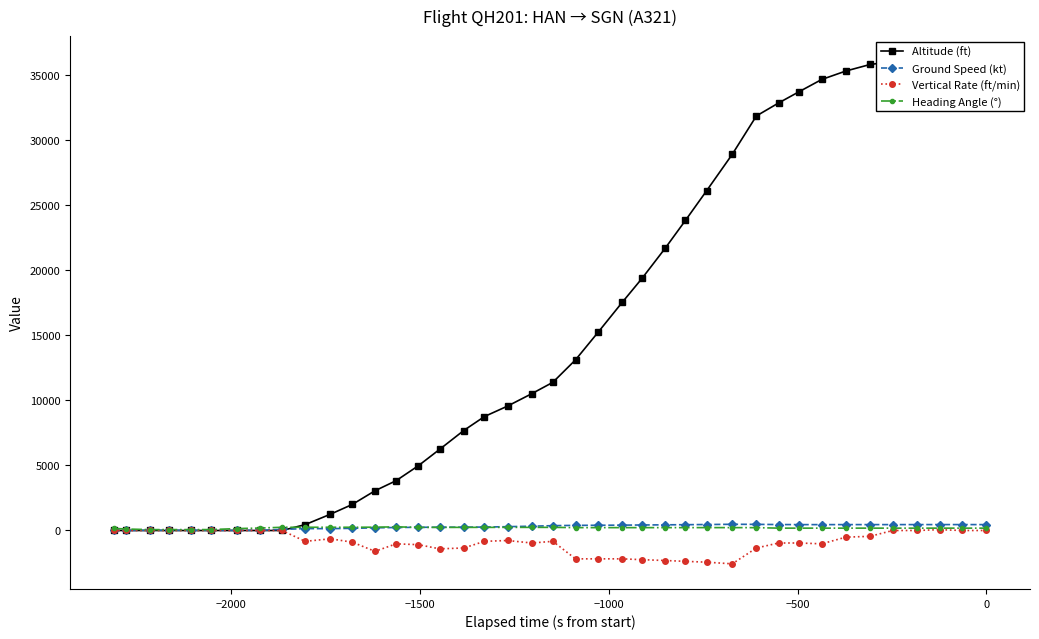

How many data points in Vertical Rate (ft/min) are above -832?

18